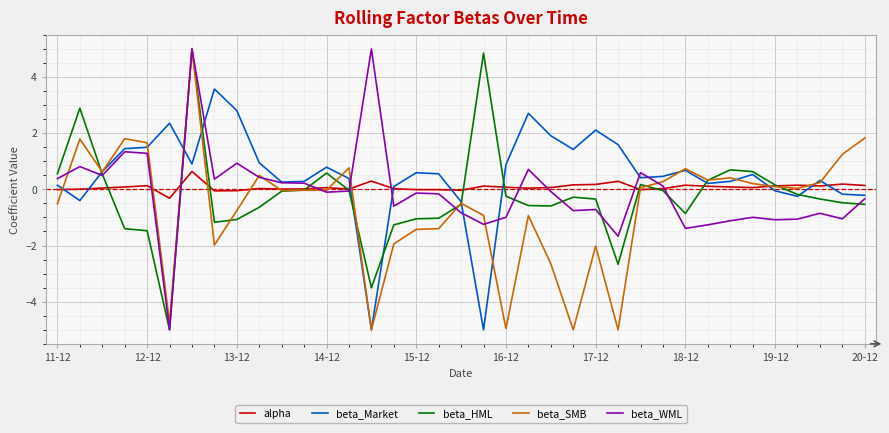

Which series ends up on top after the final intersection of alpha and beta_SMB?

beta_SMB